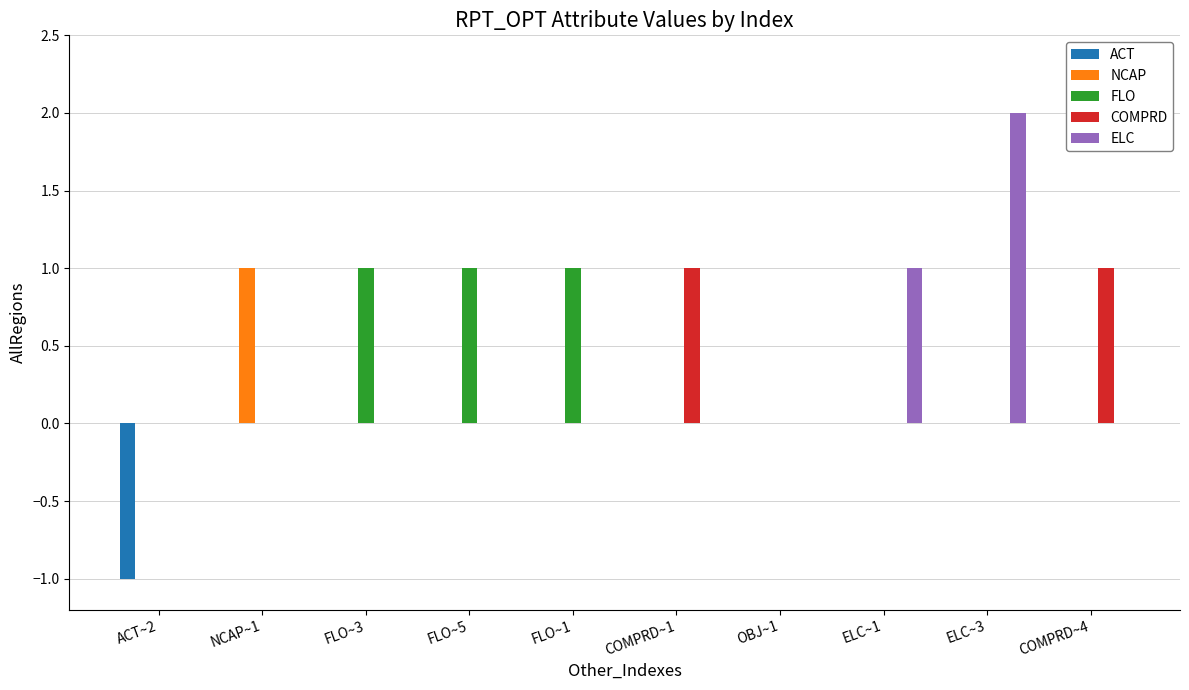

What is the greatest value displayed?

2